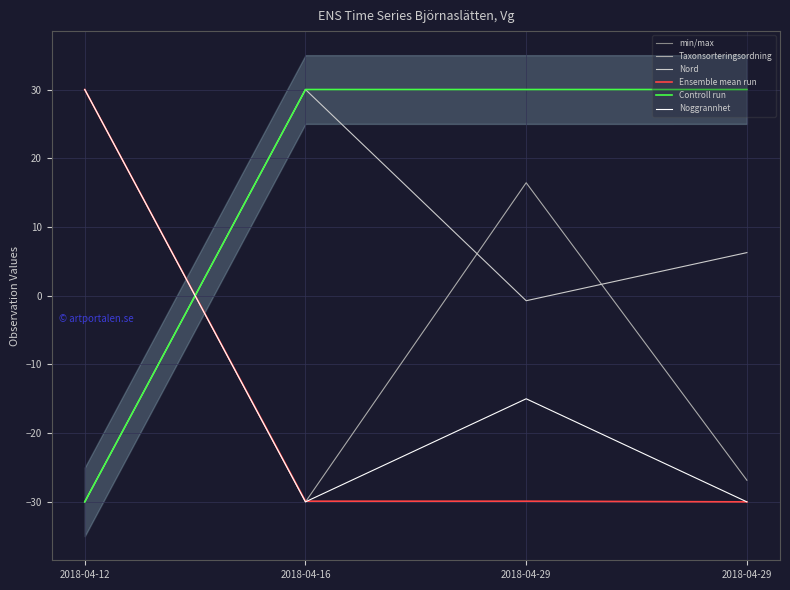

What is the total value across all series at 2018-04-16?

0.1